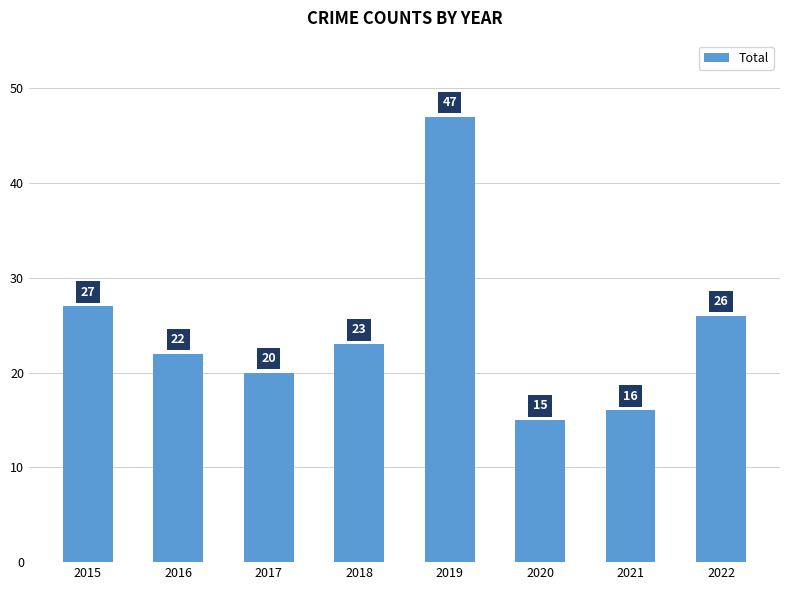

Which label corresponds to the smallest value in the chart?

2020